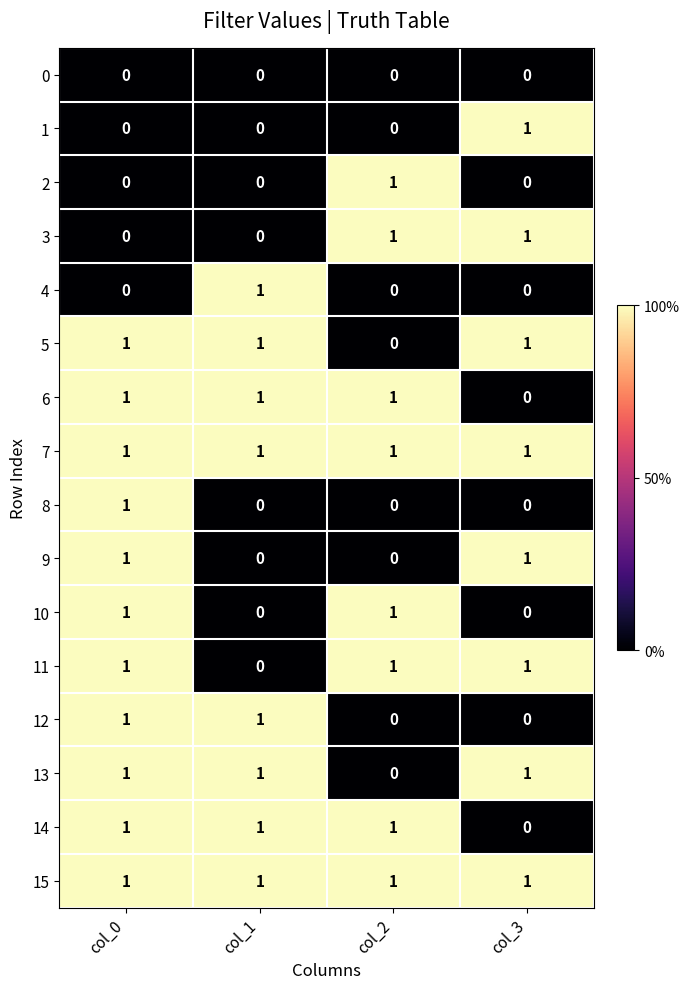

Which category has the highest value in the 8 series?

col_0